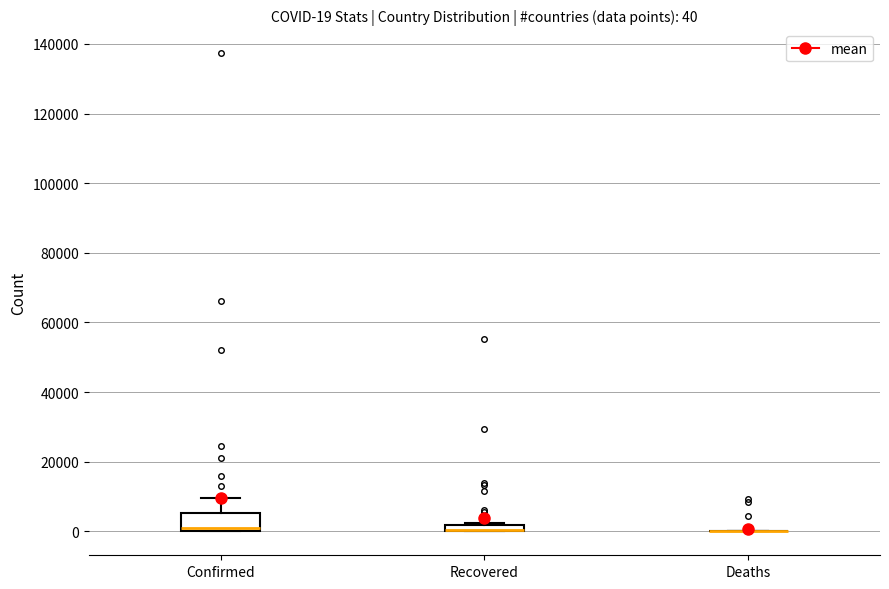

Comparing the boxes themselves (not the whiskers), which one is the tallest?

Confirmed